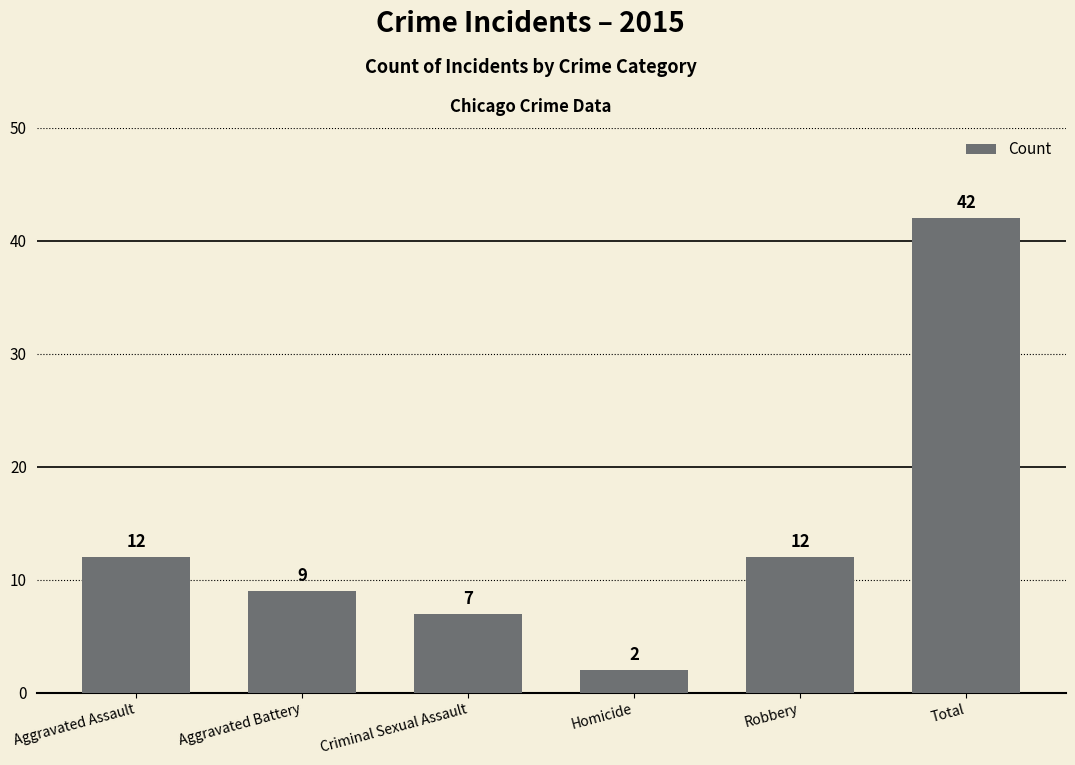

What is the sum of the values at Criminal Sexual Assault and Robbery?

19